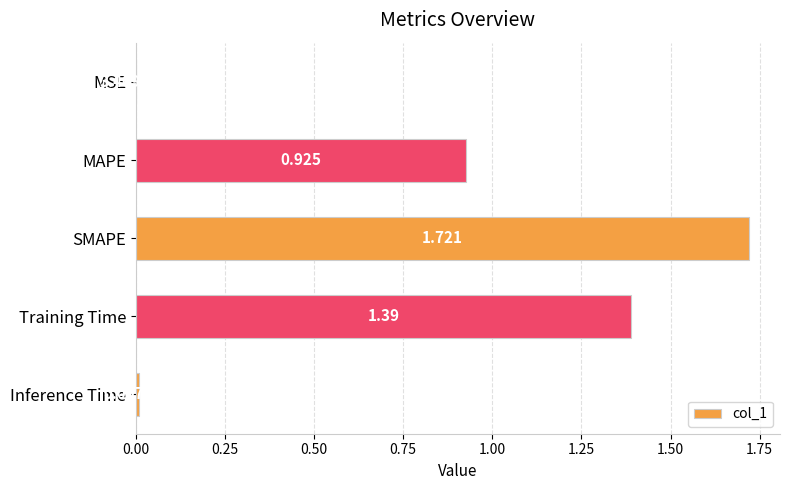

Are the bars horizontal?

Yes